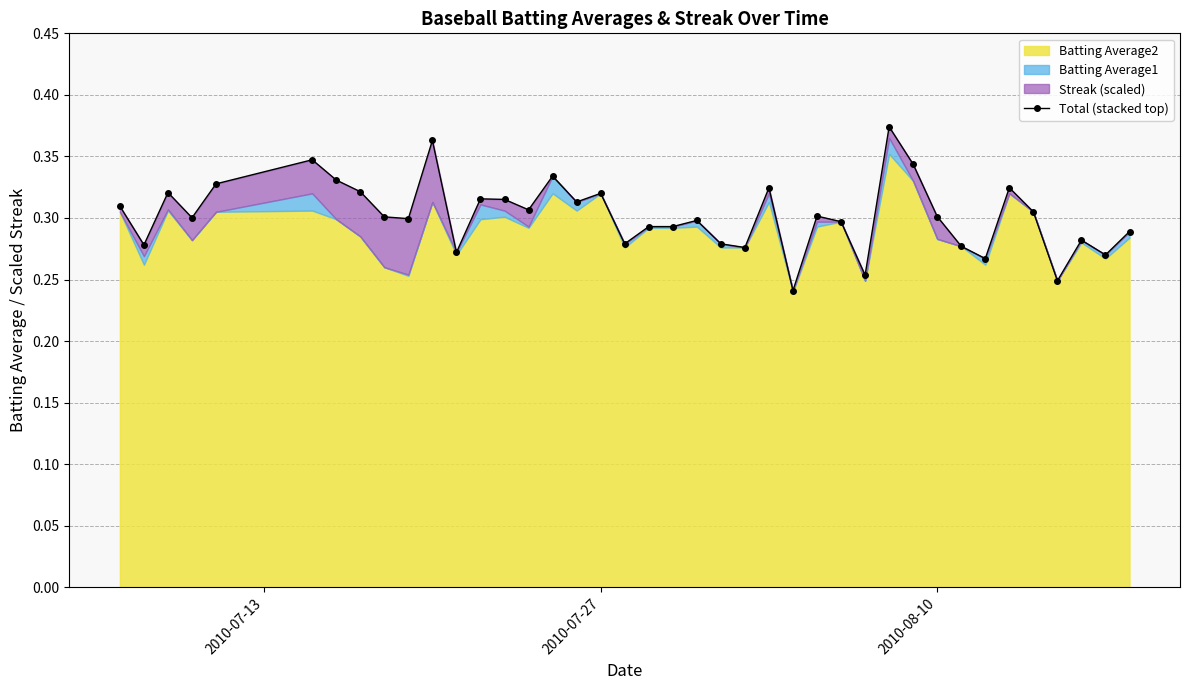

Reading left to right, what are all the values shown in this chart?

0.3	0.3	0.3	0.3	0.3	0.3	0.3	0.3	0.3	0.3	0.4	0.3	0.3	0.3	0.3	0.3	0.3	0.3	0.3	0.3	0.3	0.3	0.3	0.3	0.3	0.2	0.3	0.3	0.3	0.4	0.3	0.3	0.3	0.3	0.3	0.3	0.2	0.3	0.3	0.3